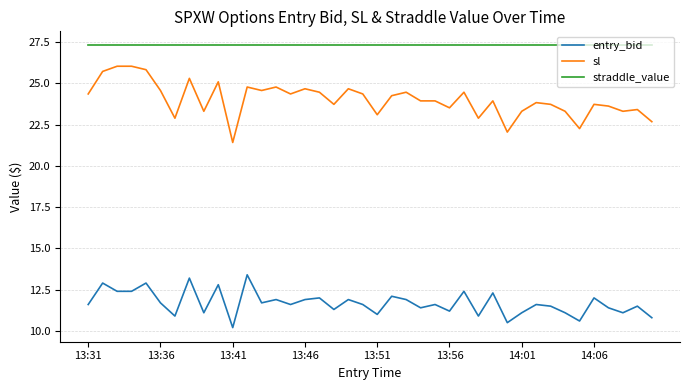

Which series has the largest total across all categories?

straddle_value